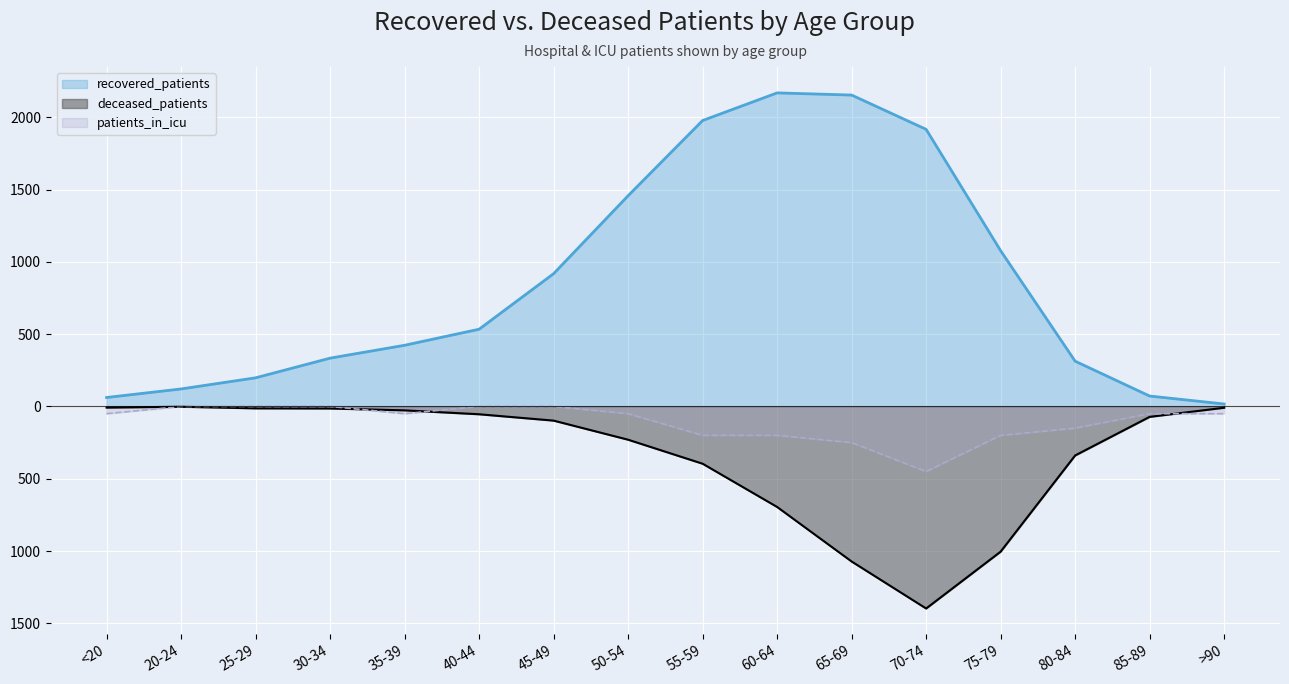

What is the approximate value of deceased_patients at 30-34?

-14